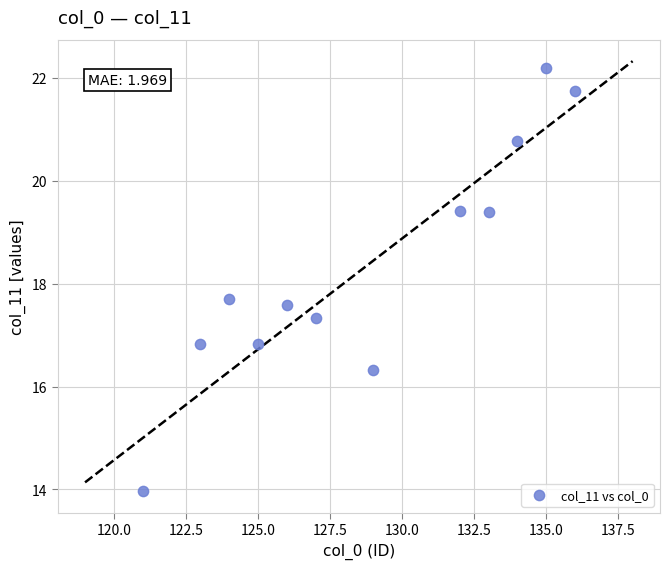

What Y value in the scatter plot is closest to 18?

17.7